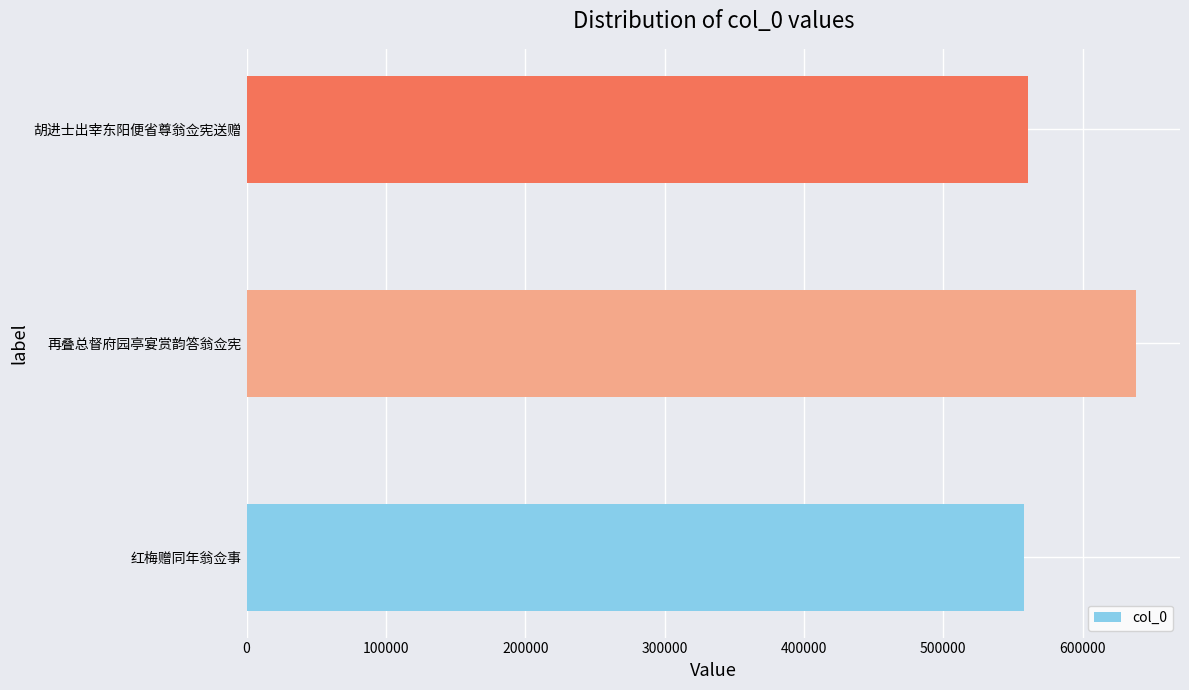

Reading bottom to top, extract all data points from this chart.

红梅赠同年翁佥事=557875	再叠总督府园亭宴赏韵答翁佥宪=638005	胡进士出宰东阳便省尊翁佥宪送赠=560987